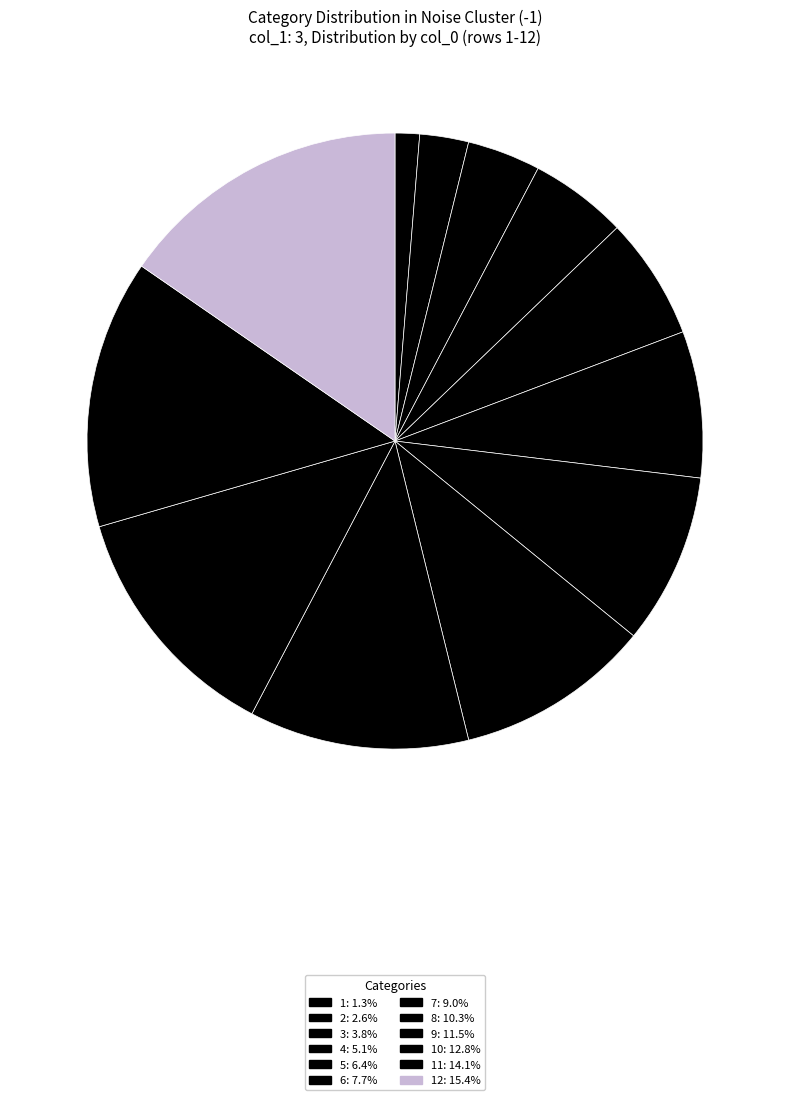

Which slice is the largest?

12